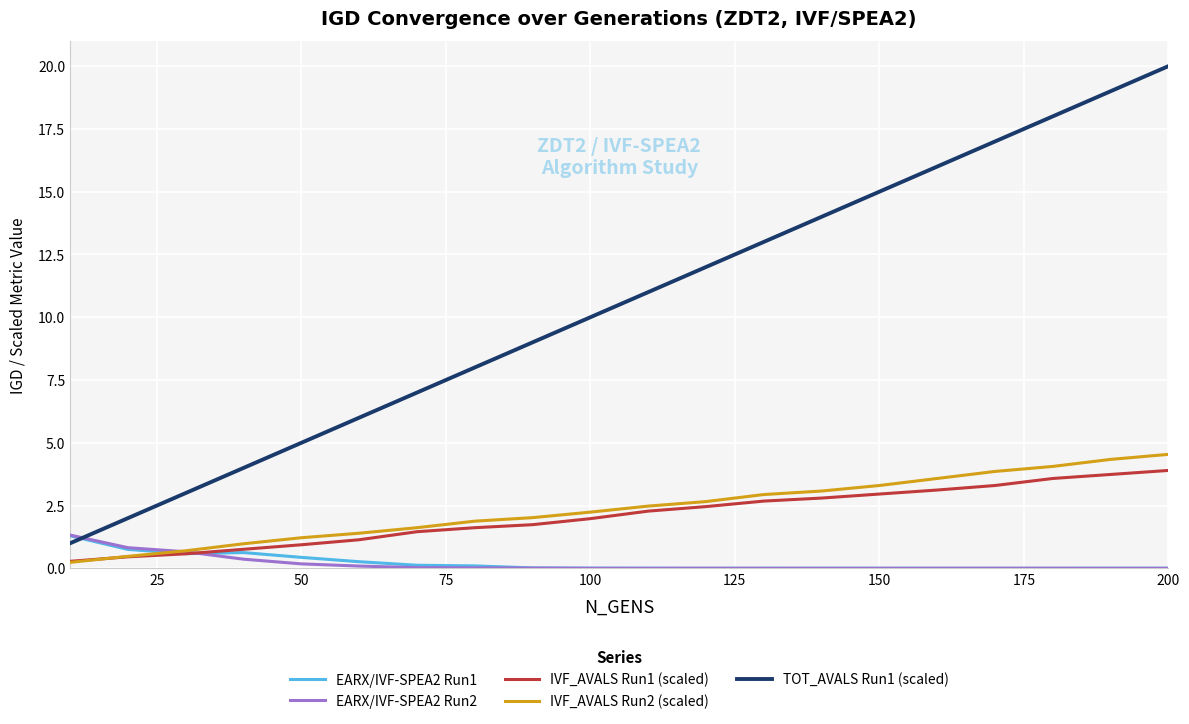

In EARX/IVF-SPEA2 Run2, how many points are lower than both neighbors (excluding endpoints)?

2